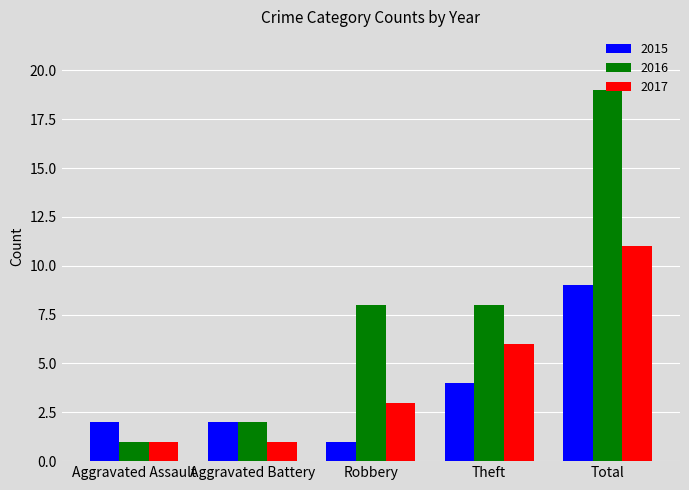

The value of 2016 at Aggravated Battery is 2. True or false?

True